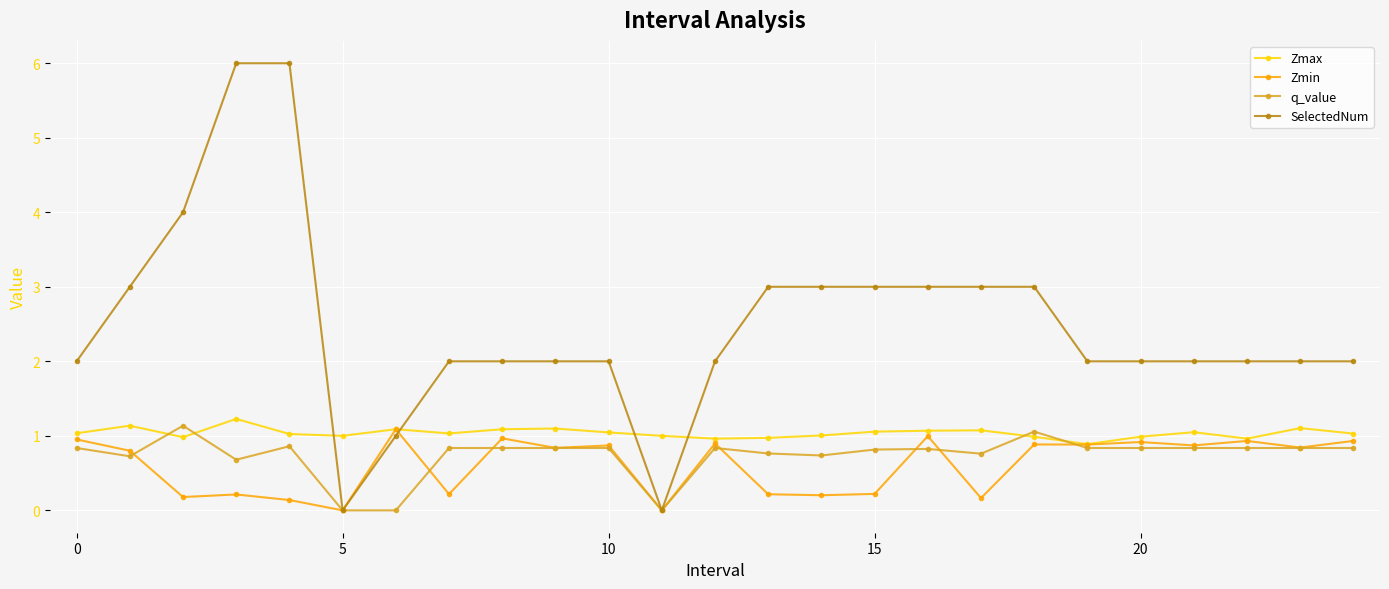

What is the value of the q_value point at the 18th from the left?

0.8